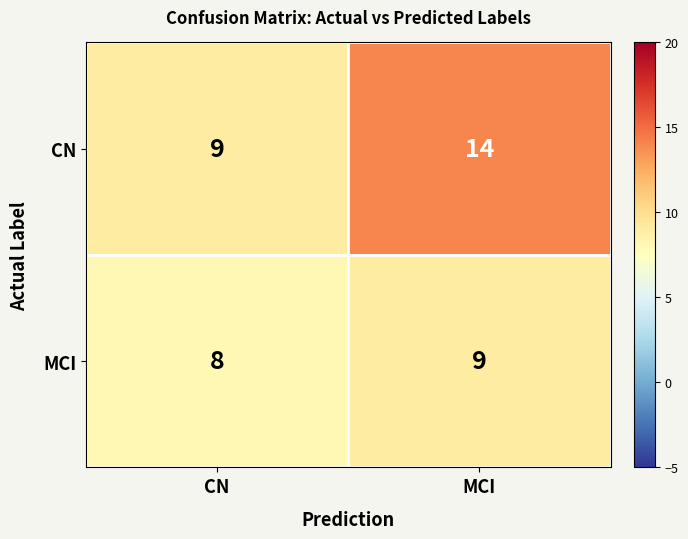

What is the difference between the CN values at MCI and CN?

5